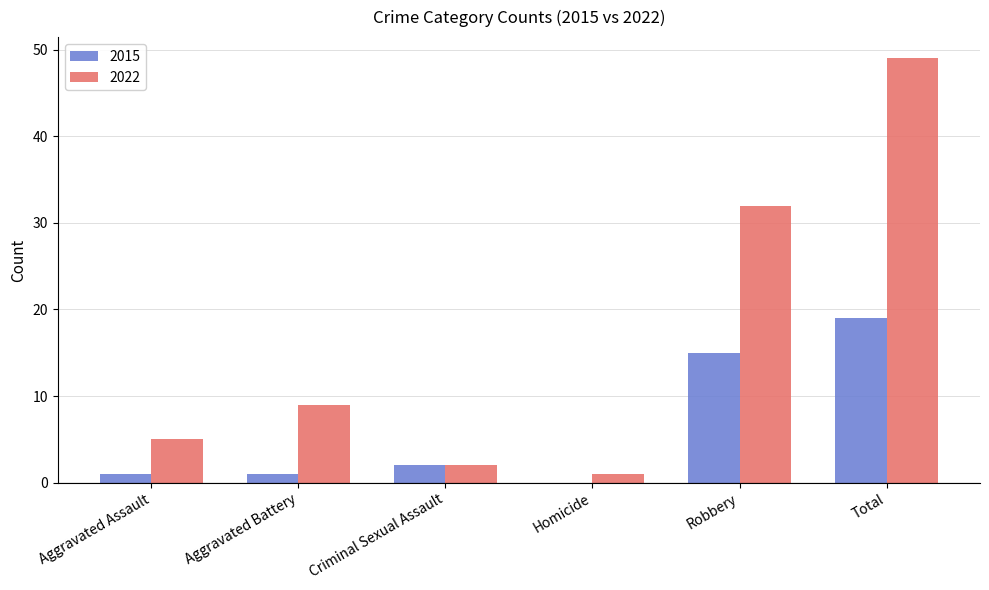

How many data points does each series have?

6